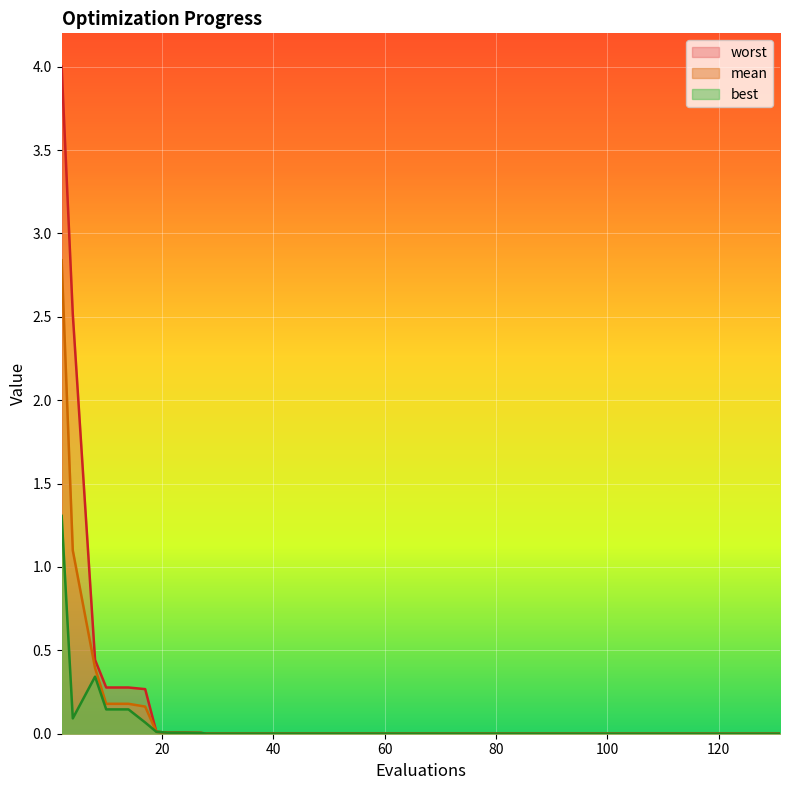

True or false: mean and best intersect in this chart.

False